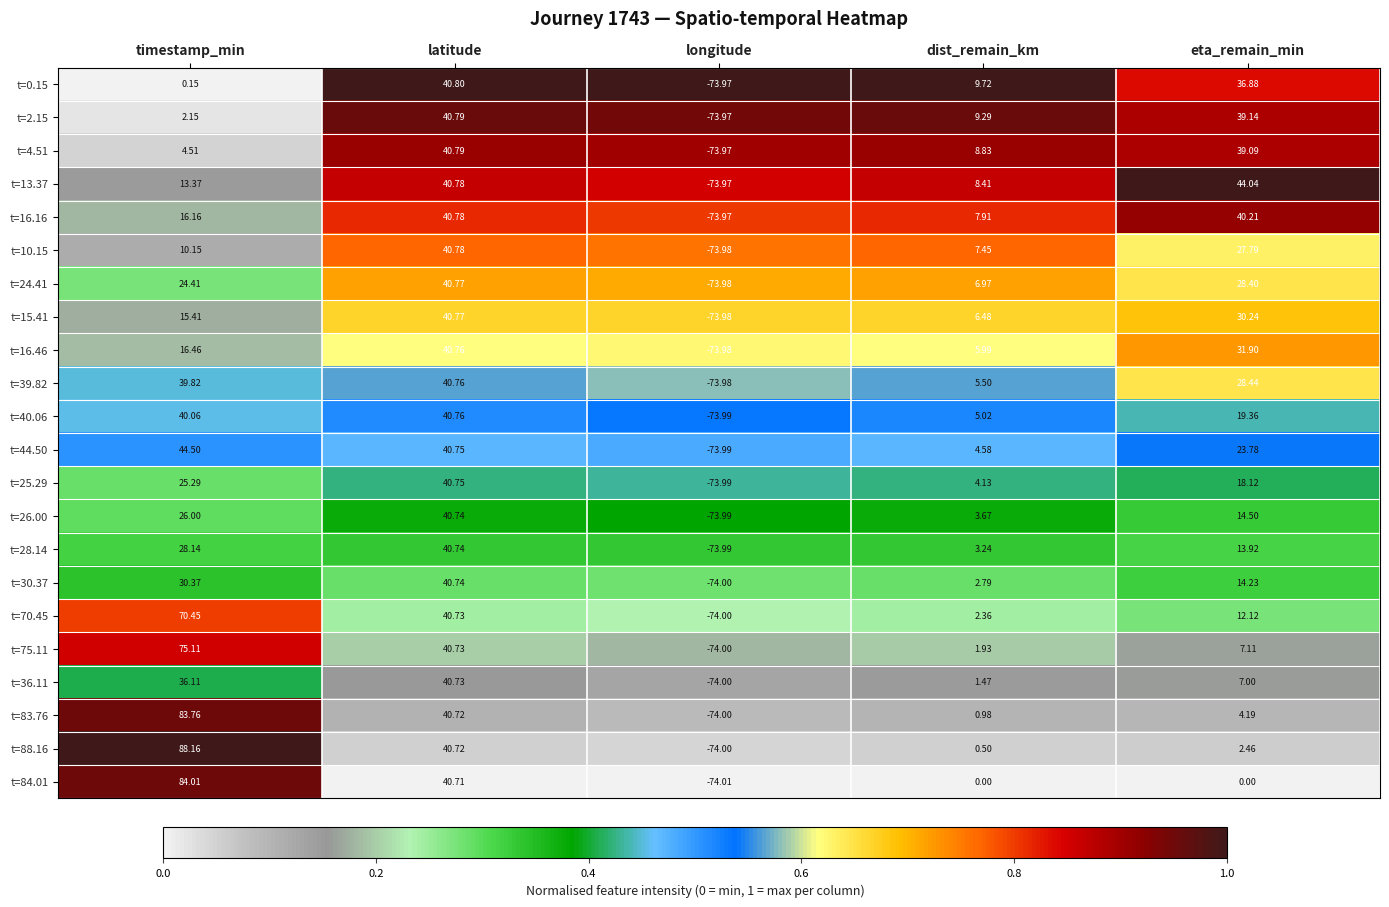

Which series has the largest range (max minus min)?

t=88.16